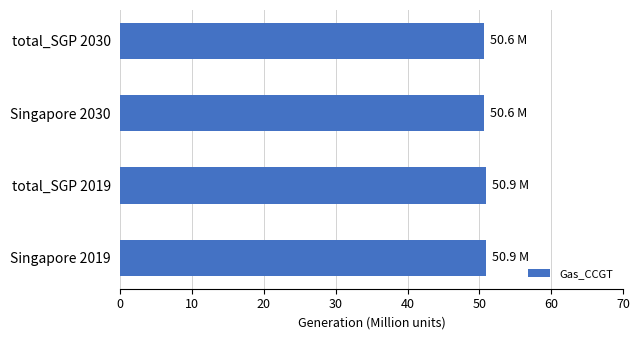

What is the sum of all values?

203.0